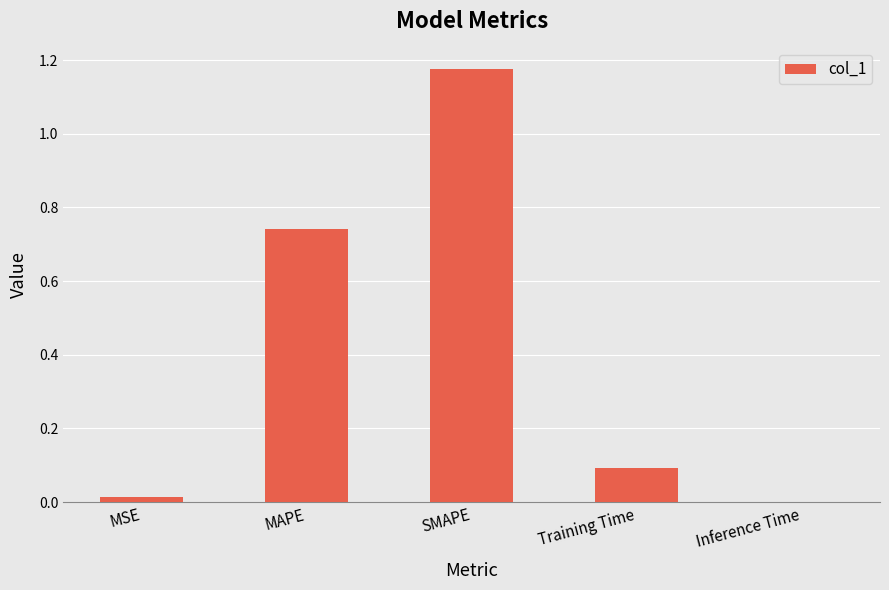

Which label corresponds to the largest value in the chart?

SMAPE